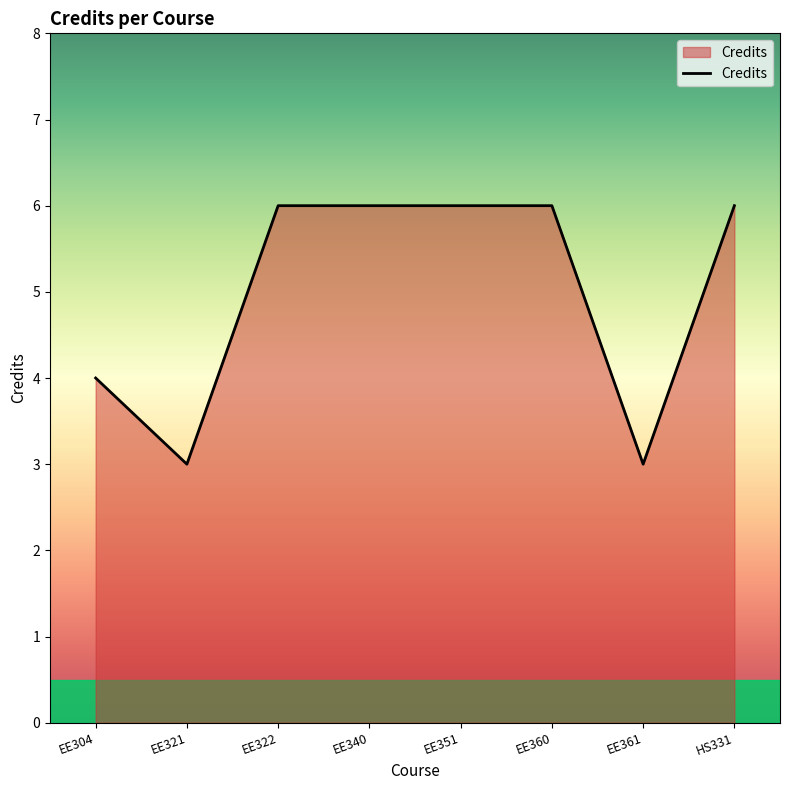

What is the greatest value displayed?

6